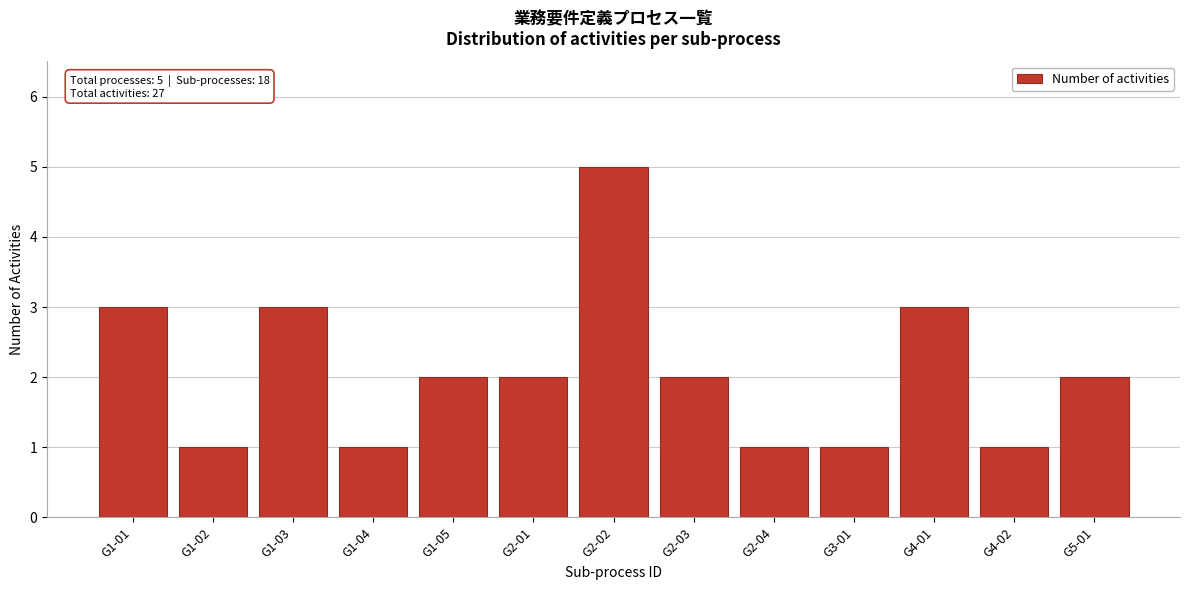

Reading right to left, transcribe all the data shown in this chart.

G5-01=2	G4-02=1	G4-01=3	G3-01=1	G2-04=1	G2-03=2	G2-02=5	G2-01=2	G1-05=2	G1-04=1	G1-03=3	G1-02=1	G1-01=3